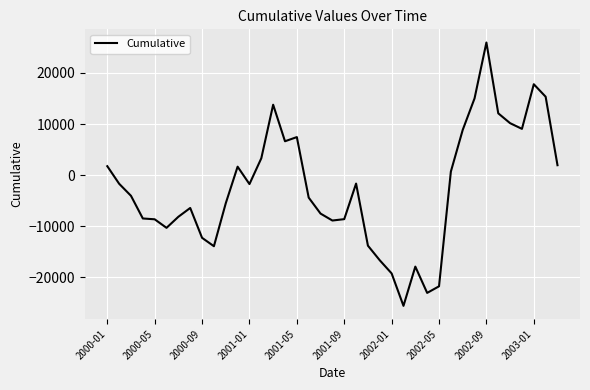

What is the difference between the maximum and minimum values?

51594.6